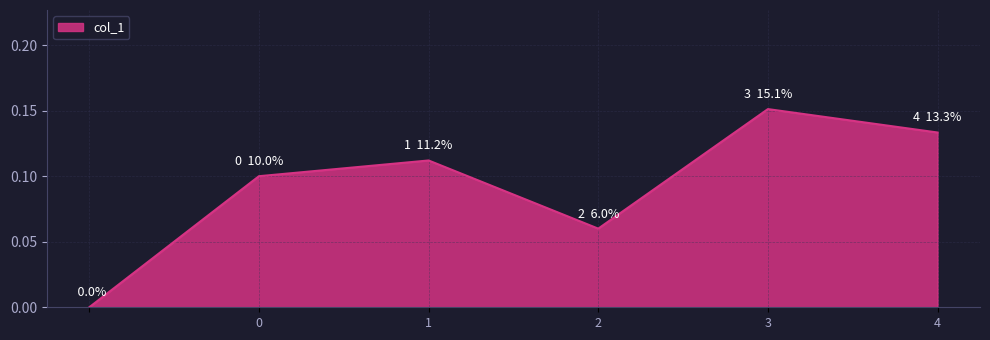

How many interior local valleys (lower than both neighbors) does the data have?

1